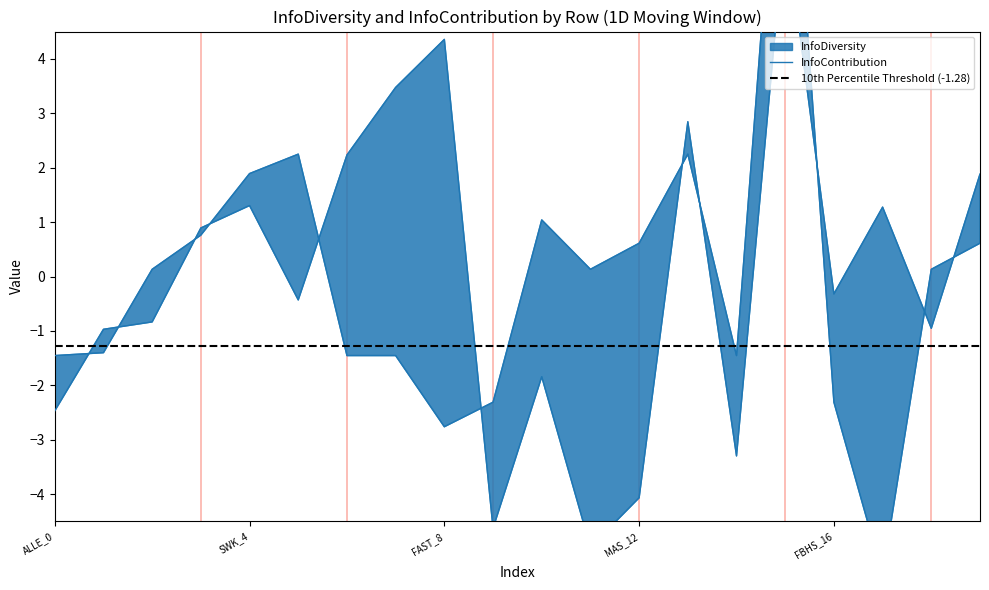

Rank the categories by InfoContribution value from lowest to highest.

JCI_11, FBHS_9, MAS_12, ALLE_14, ALLE_0, GWW_10, EMR_1, JCI_18, JCI_2, TT_5, FBHS_16, ROK_3, HWM_17, SWK_4, MAS_19, ALLE_6, TT_13, ALLE_7, FAST_8, AOS_15